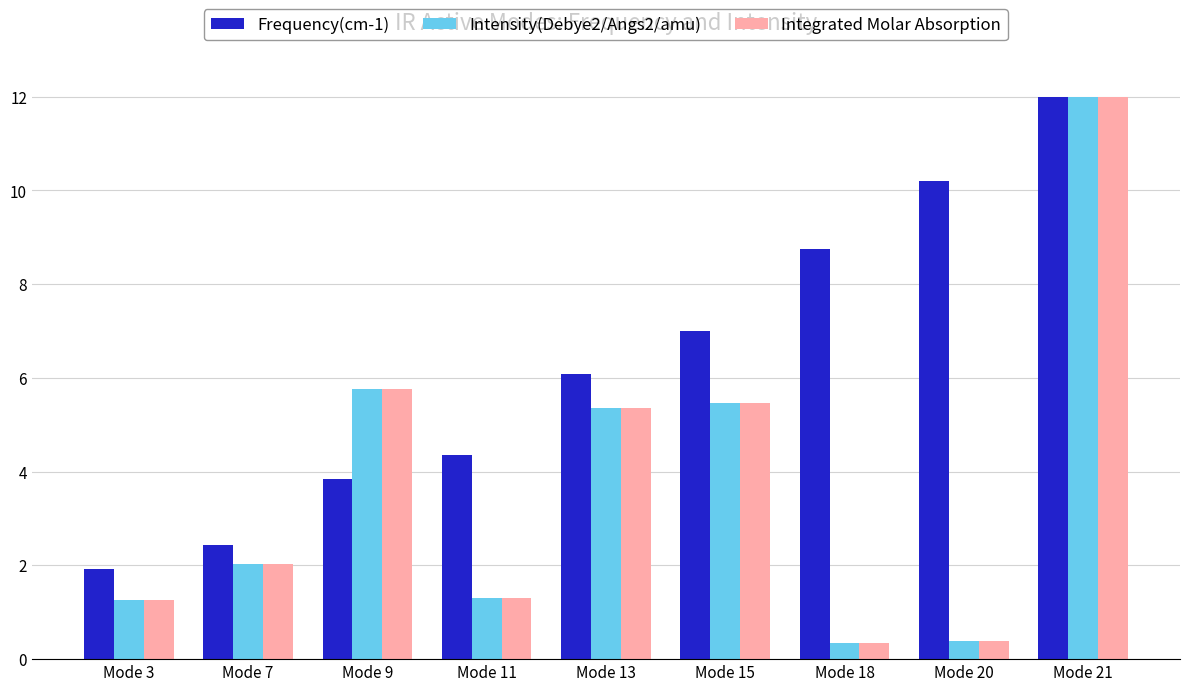

How many bars are there in total?

27